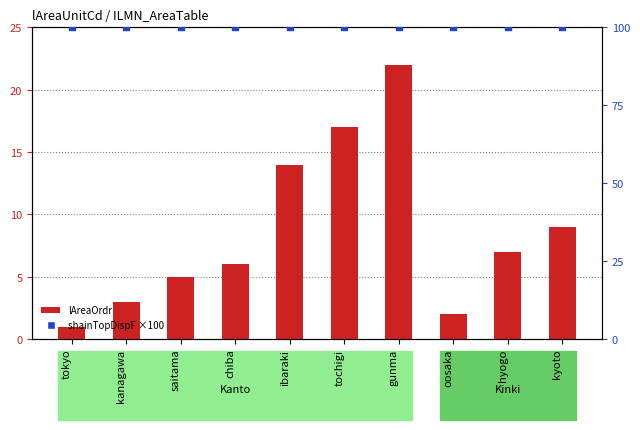

Which series contains the lowest Y value?

lAreaOrdr